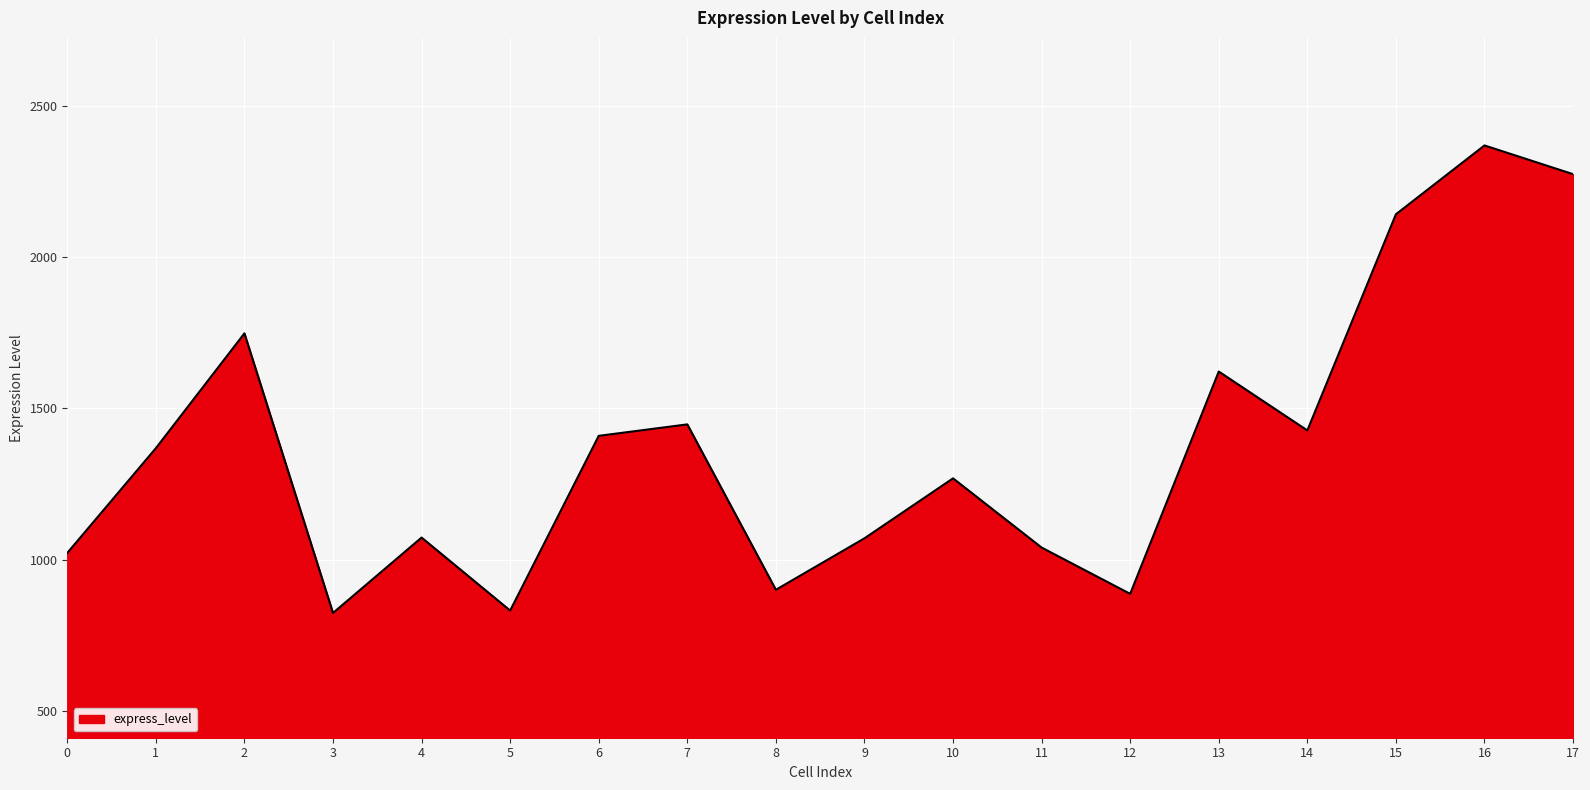

What is the smallest value displayed?

824.0